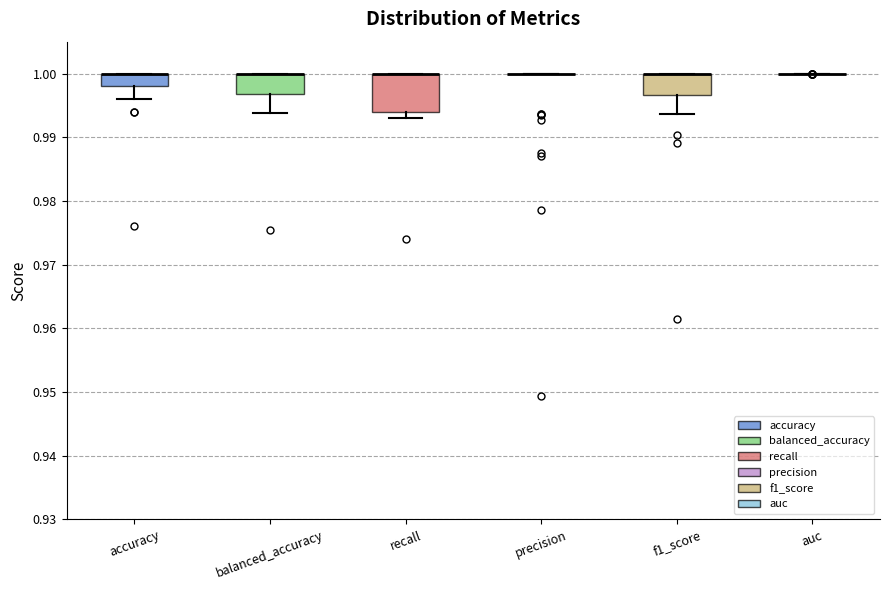

Where is the upper edge of the box for recall on the y-axis? The values are not printed on the chart, so give them approximately, as read against the axis.

1.000